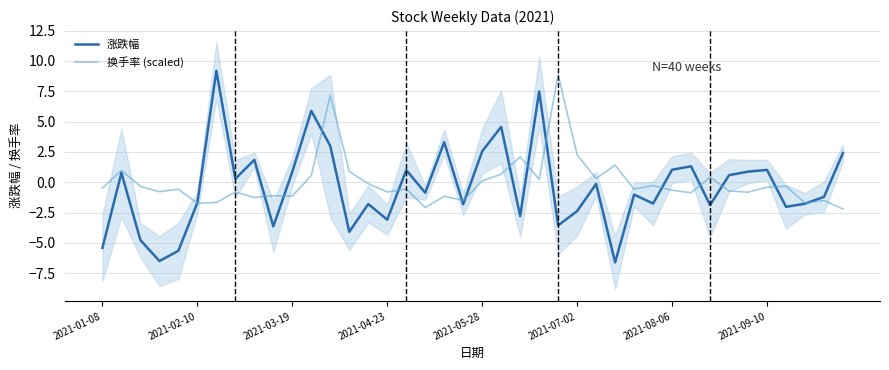

The 涨跌幅 series shows 1.7 at 2021-09-10. True or false?

False